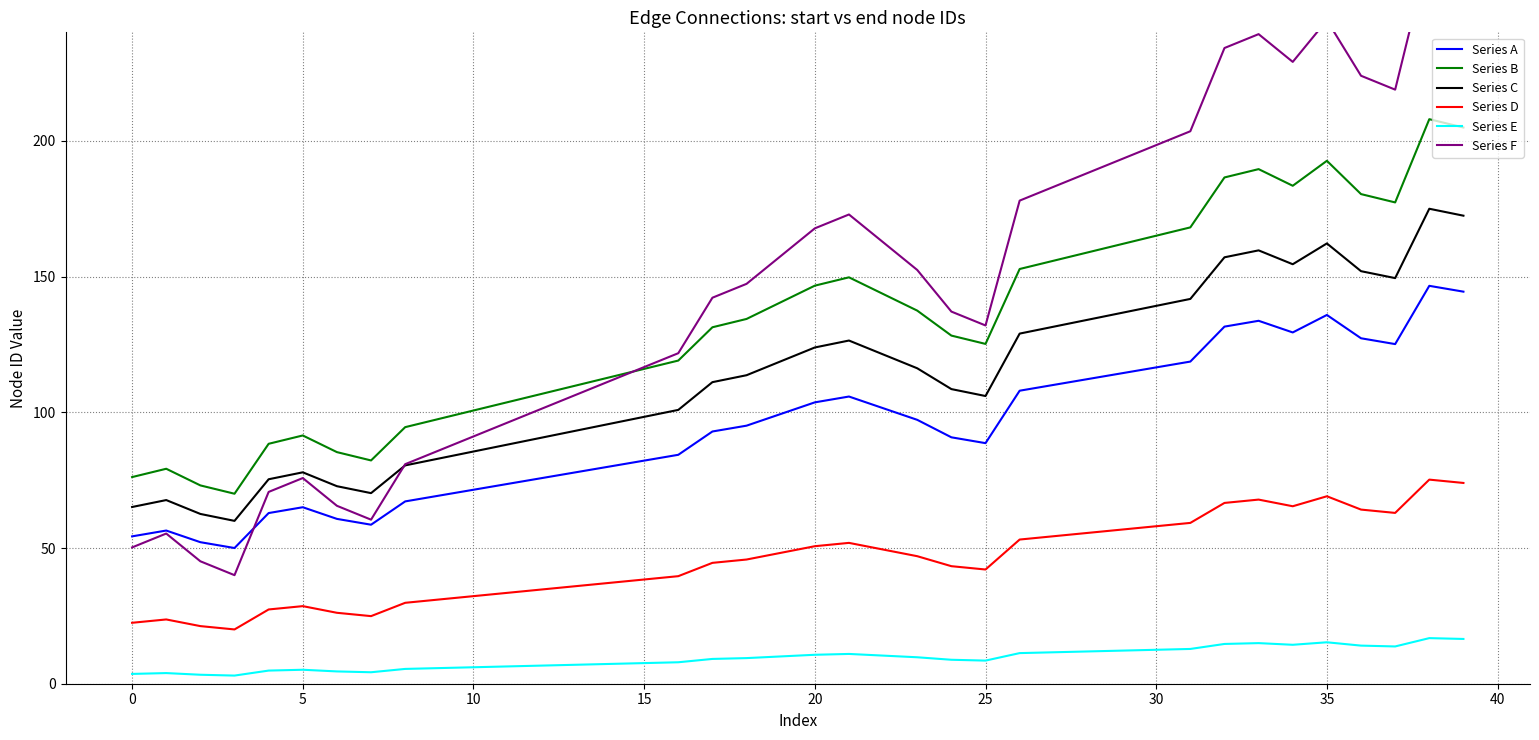

What is the difference between the highest and lowest values at 24?

128.3